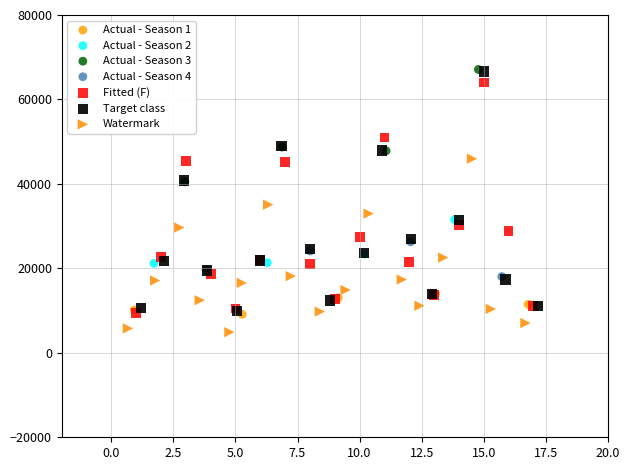

Which series has the largest Y range (max minus min)?

Target class